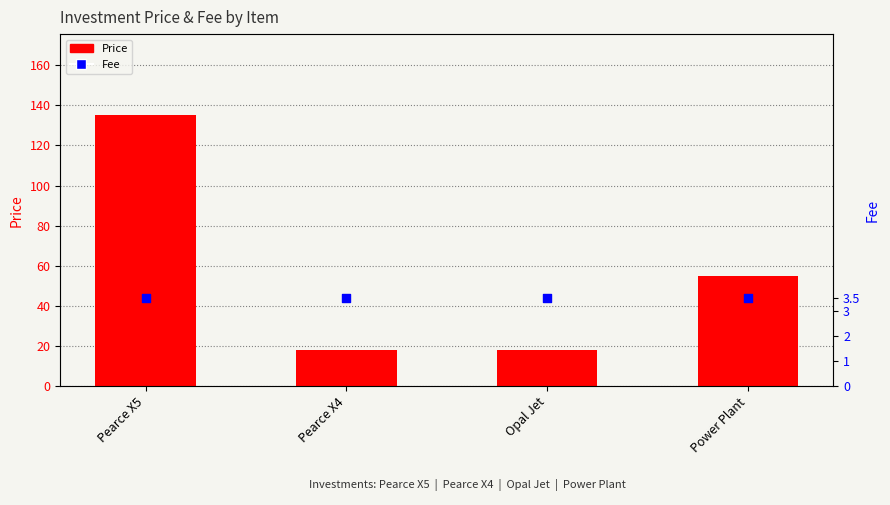

Which series contains the highest Y value?

Price